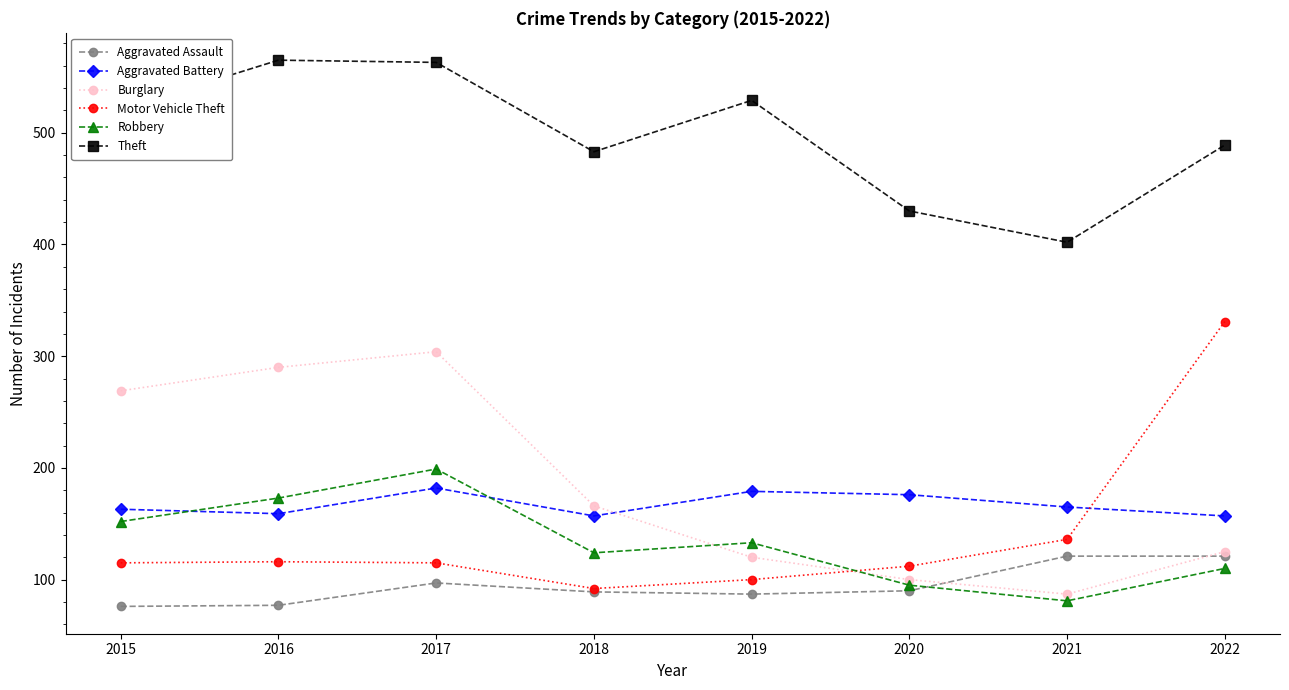

Read the Theft value at 2015, to the nearest 10.

520